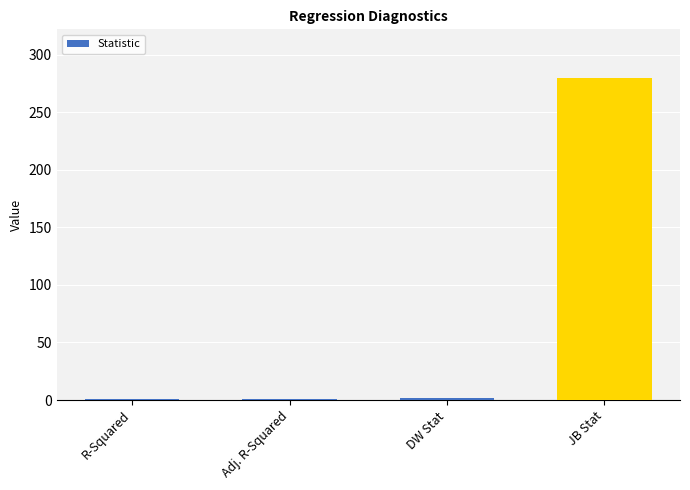

The value at JB Stat is 280.0. True or false?

True